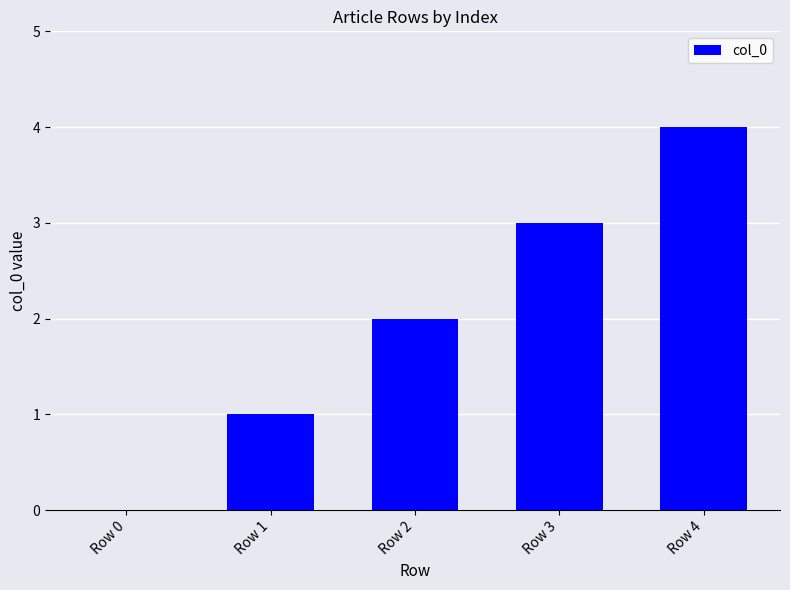

What is the sum of the values at Row 1 and Row 4?

5